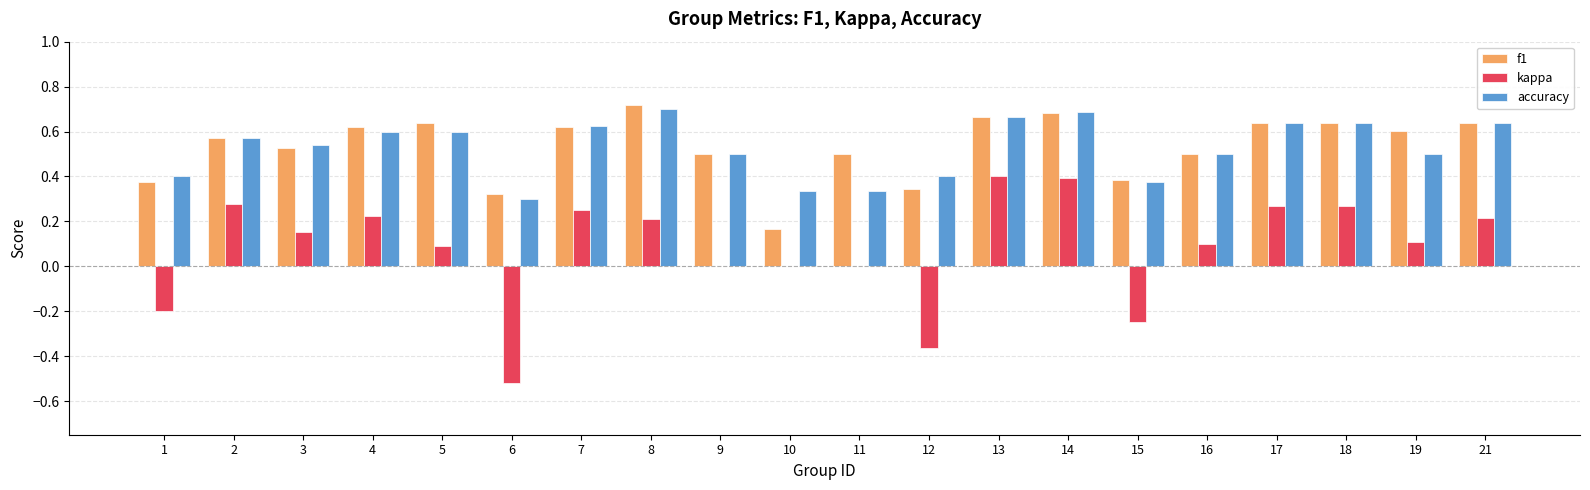

What is the sum of all accuracy values?

10.5